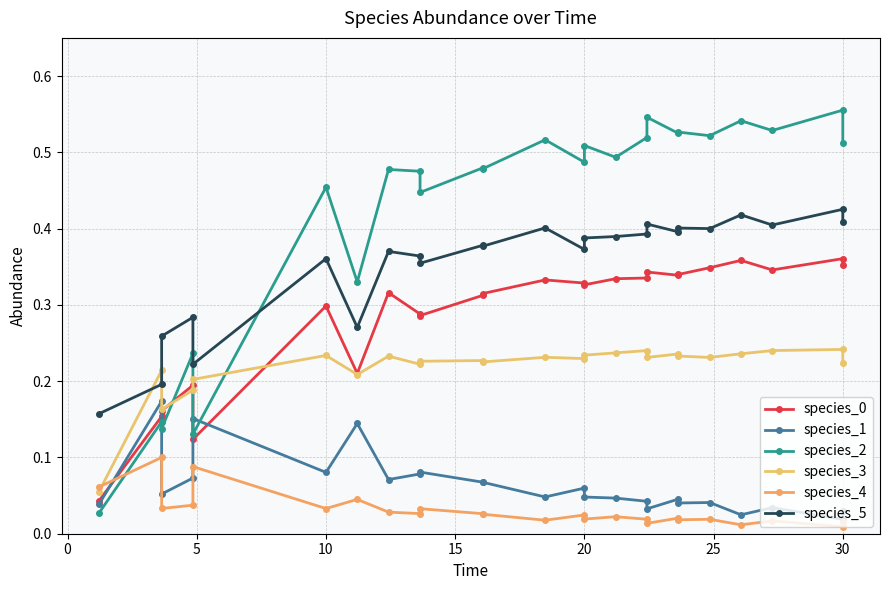

Does the chart have visible grid lines?

Yes